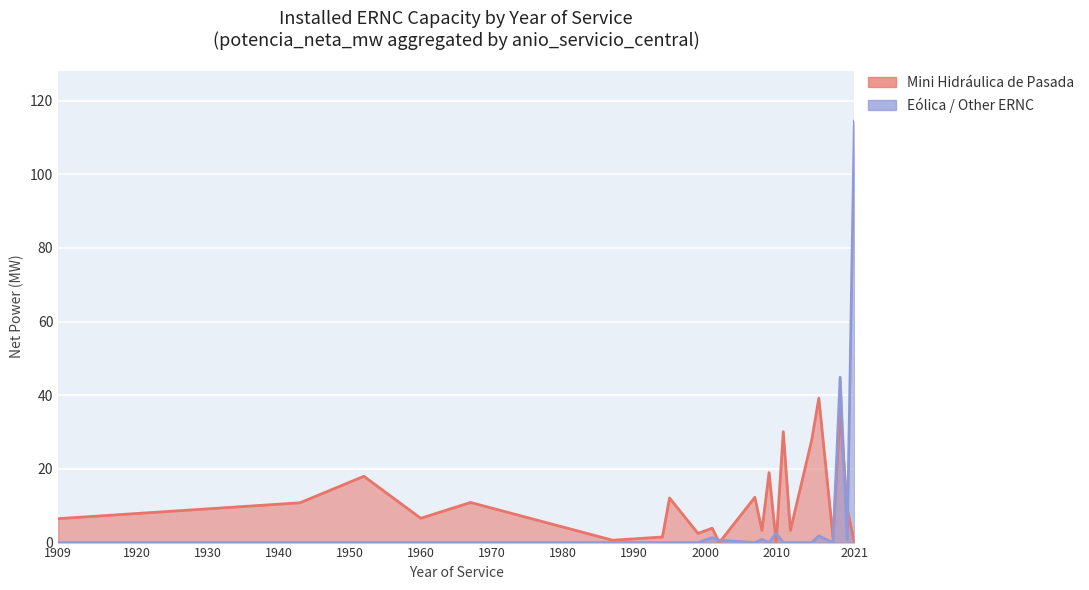

In Eólica / Other ERNC, how many points are lower than both neighbors (excluding endpoints)?

4